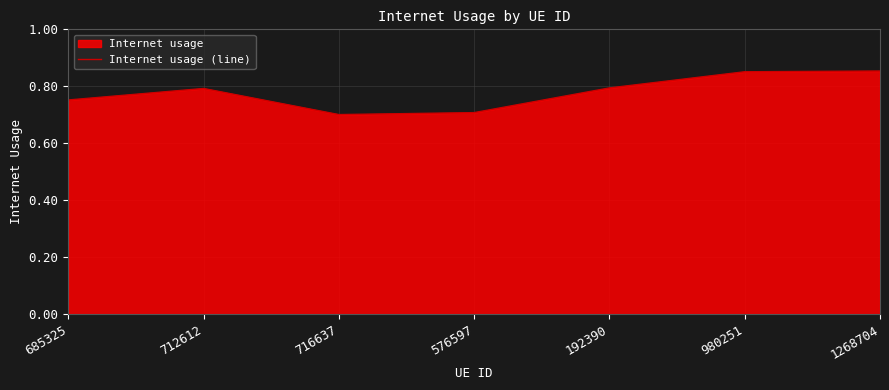

How many values are between 0 and 1?

7